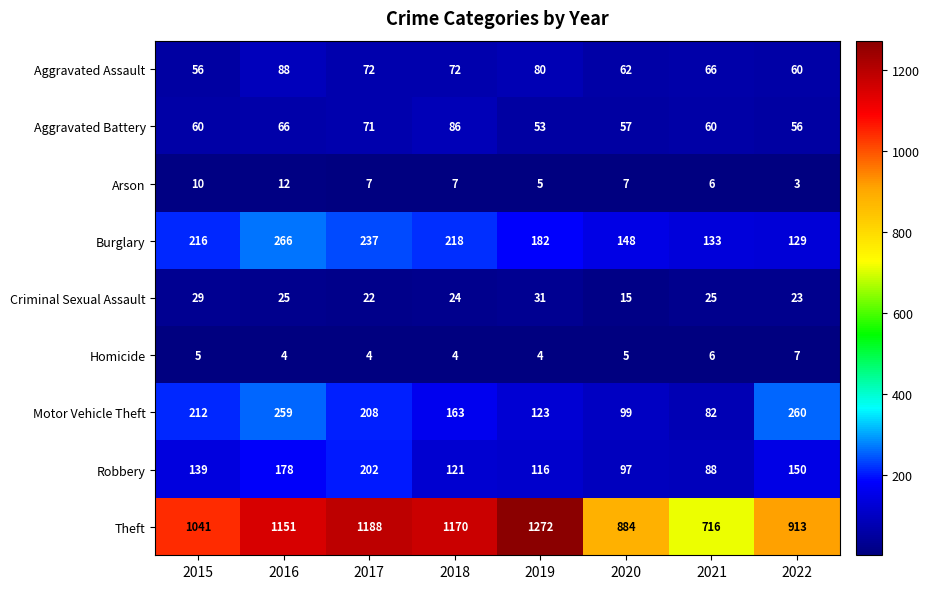

What is the difference between the second highest and minimum values in the Arson series?

7